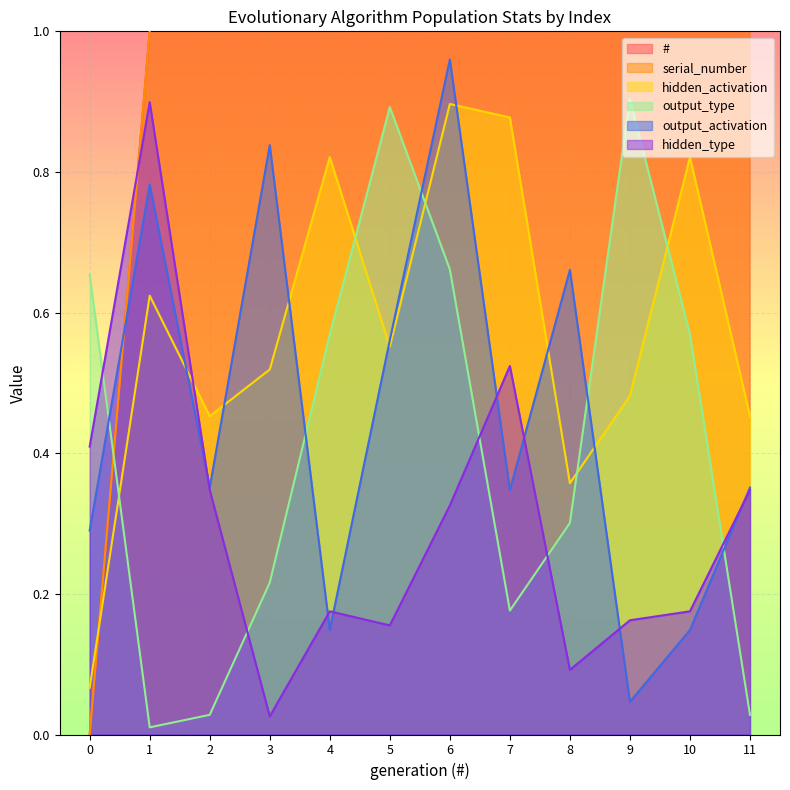

Reading left to right, extract all data points from this chart.

#: 0=0.0	1=1.0	2=2.0	3=3.0	4=4.0	5=5.0	6=6.0	7=7.0	8=8.0	9=9.0	10=10.0	11=11.0
serial_number: 0=0.0	1=1.0	2=2.0	3=3.0	4=4.0	5=5.0	6=6.0	7=7.0	8=8.0	9=9.0	10=10.0	11=11.0
hidden_activation: 0=0.1	1=0.6	2=0.5	3=0.5	4=0.8	5=0.6	6=0.9	7=0.9	8=0.4	9=0.5	10=0.8	11=0.5
output_type: 0=0.7	1=0.0	2=0.0	3=0.2	4=0.6	5=0.9	6=0.7	7=0.2	8=0.3	9=0.9	10=0.6	11=0.0
output_activation: 0=0.3	1=0.8	2=0.4	3=0.8	4=0.1	5=0.6	6=1.0	7=0.3	8=0.7	9=0.0	10=0.1	11=0.4
hidden_type: 0=0.4	1=0.9	2=0.3	3=0.0	4=0.2	5=0.2	6=0.3	7=0.5	8=0.1	9=0.2	10=0.2	11=0.3